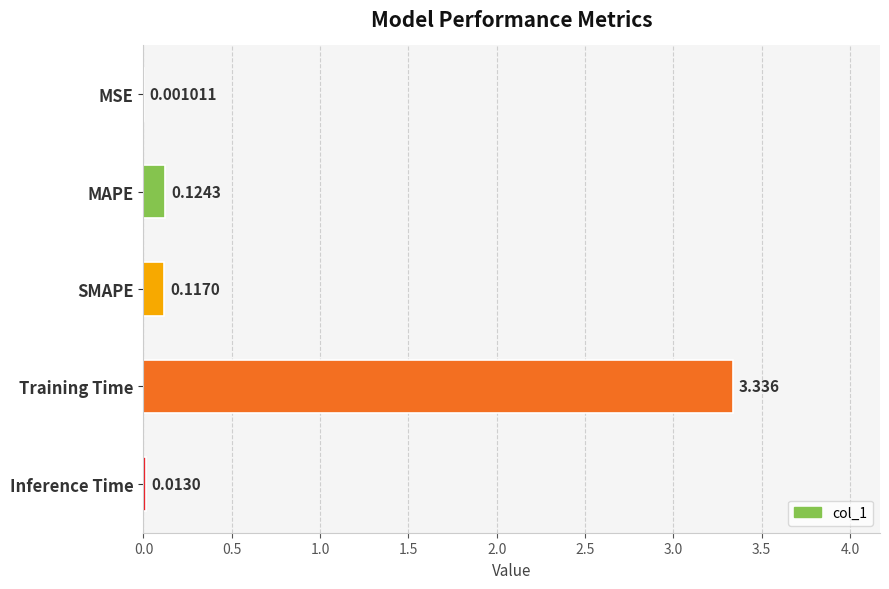

Which category has the highest value across all series?

Training Time